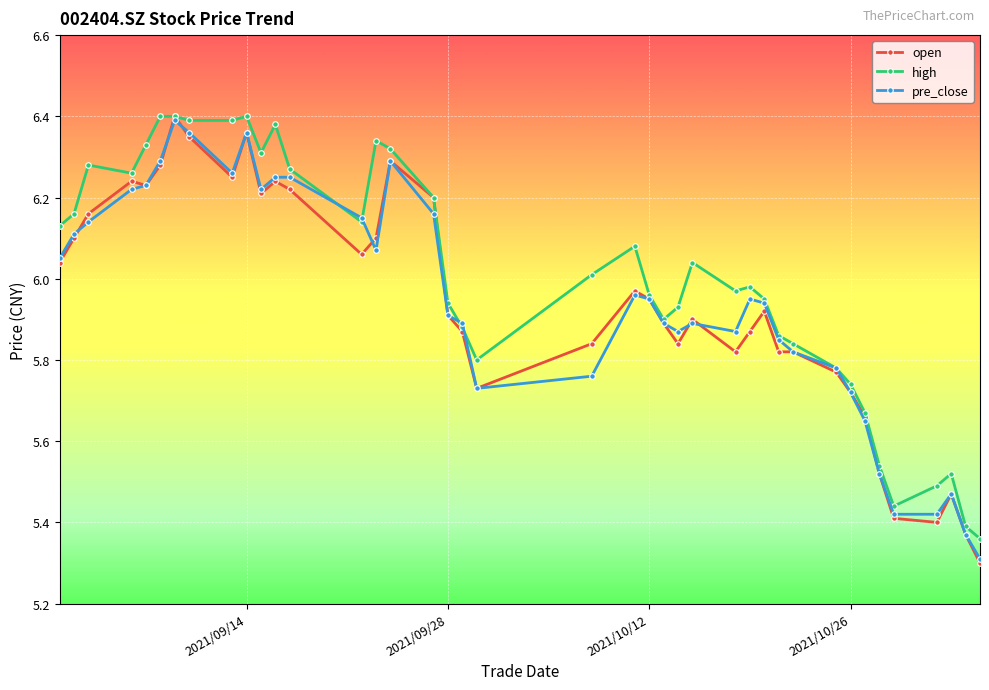

At how many categories does at least one series exceed 5?

40